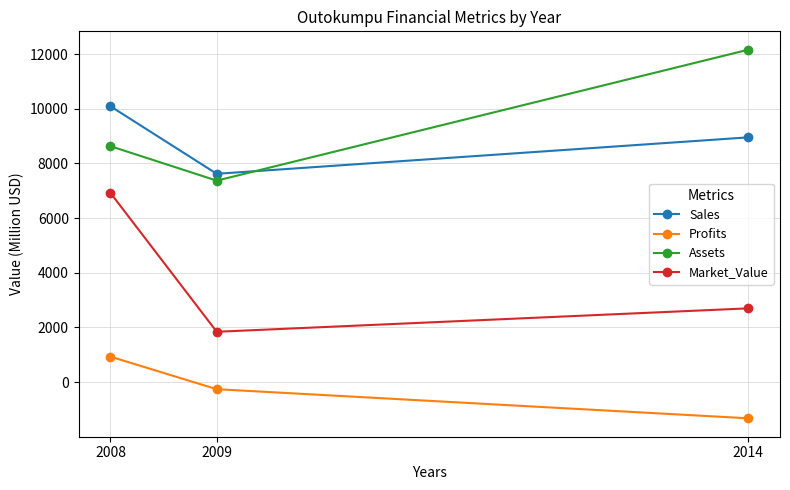

Which series has the largest total across all categories?

Assets